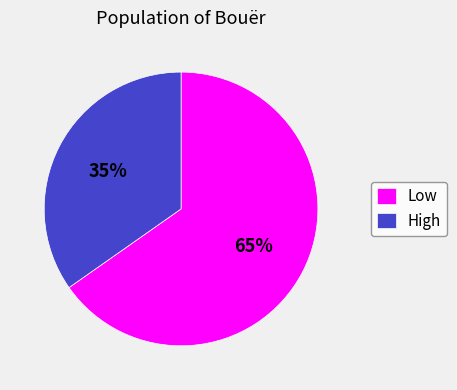

What is the ratio of the value at High to the value at Low?

0.5